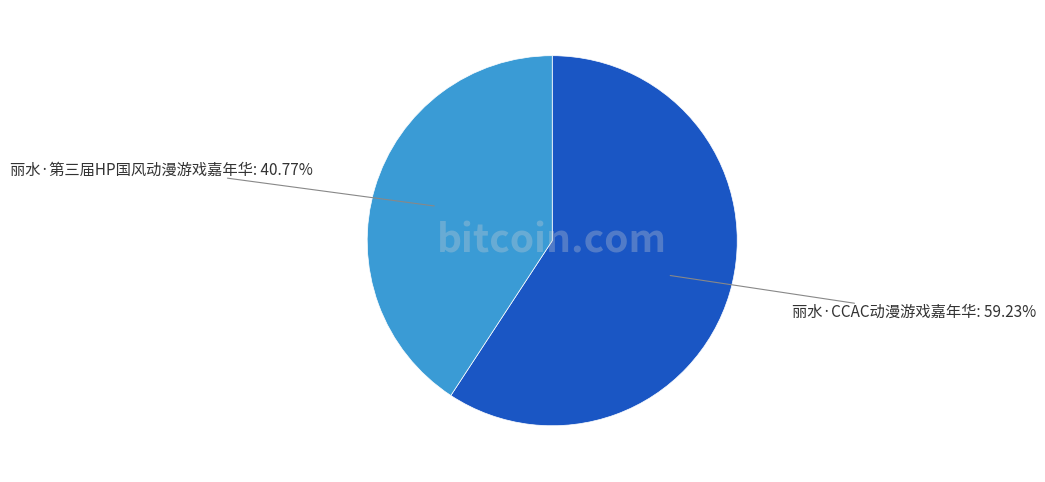

The 丽水·第三届HP国风动漫游戏嘉年华 slice represents 34% of the pie. True or false?

False